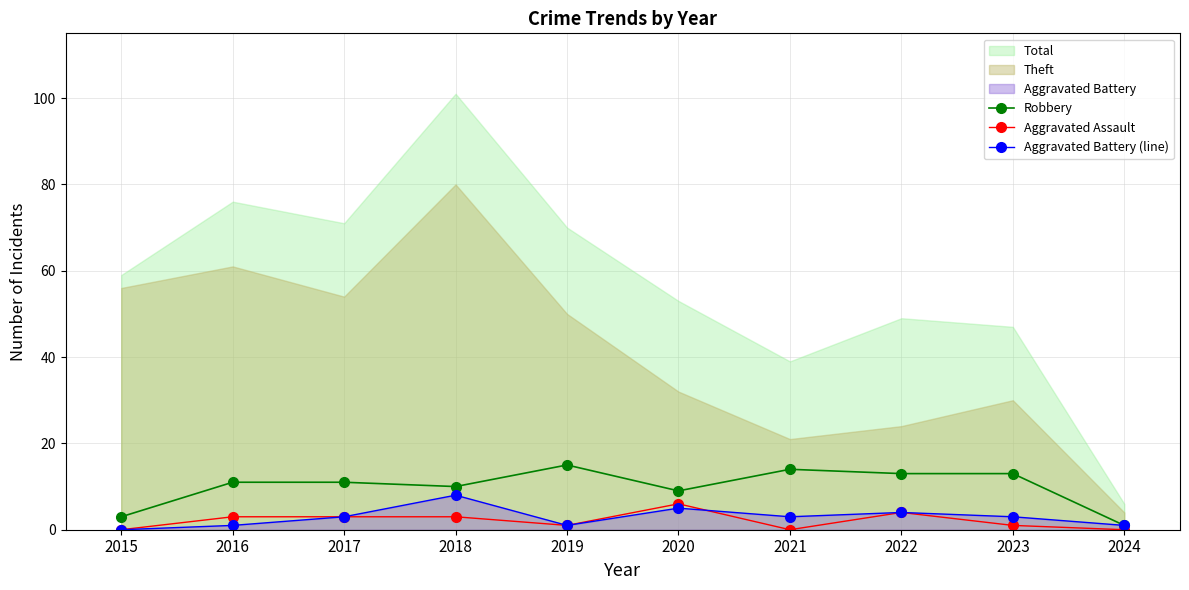

In Robbery, how many points are higher than both neighbors (excluding endpoints)?

2